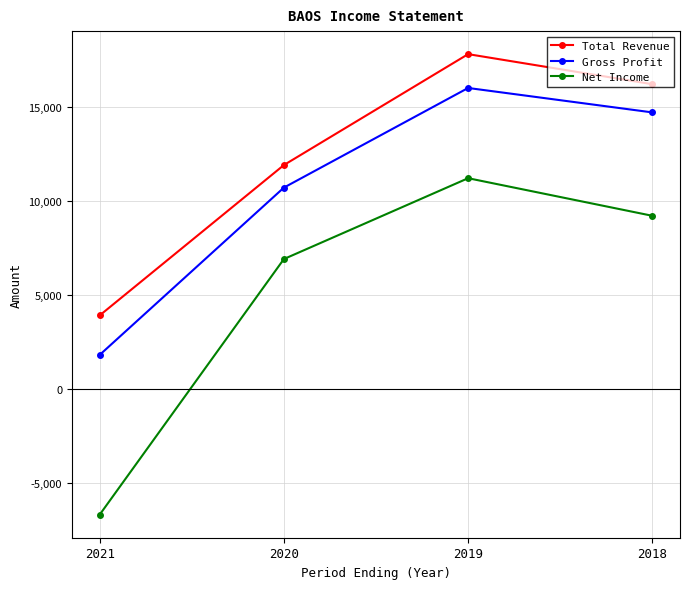

What is the spread (max minus min) of values at 2018?

7000